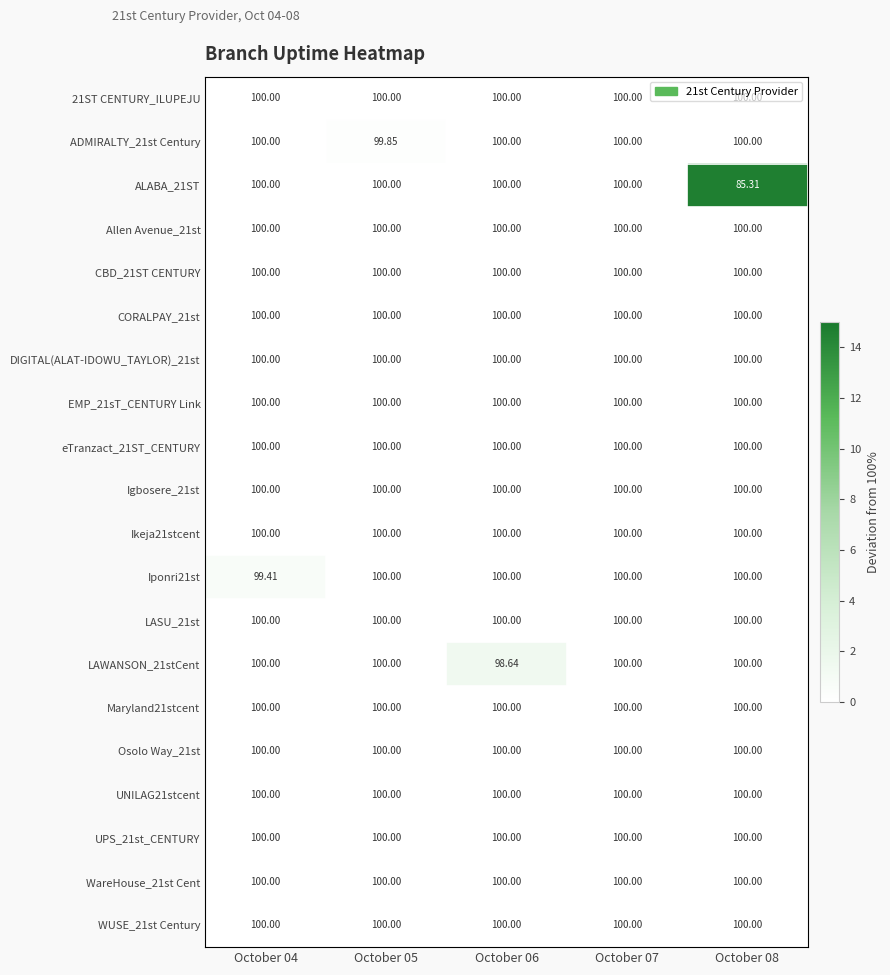

List the series in order of their peak value, lowest first.

21ST CENTURY_ILUPEJU, Allen Avenue_21st, CBD_21ST CENTURY, CORALPAY_21st, DIGITAL(ALAT-IDOWU_TAYLOR)_21st, EMP_21sT_CENTURY Link, eTranzact_21ST_CENTURY, Igbosere_21st, Ikeja21stcent, LASU_21st, Maryland21stcent, Osolo Way_21st, UNILAG21stcent, UPS_21st_CENTURY, WareHouse_21st Cent, WUSE_21st Century, ADMIRALTY_21st Century, Iponri21st, LAWANSON_21stCent, ALABA_21ST